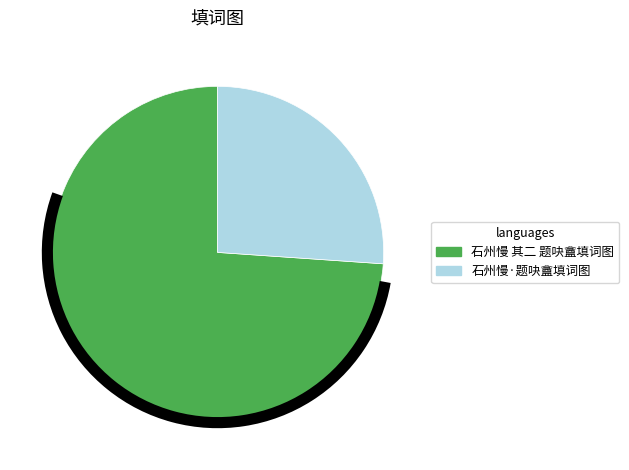

Which slice is the largest?

石州慢 其二 题吷盦填词图